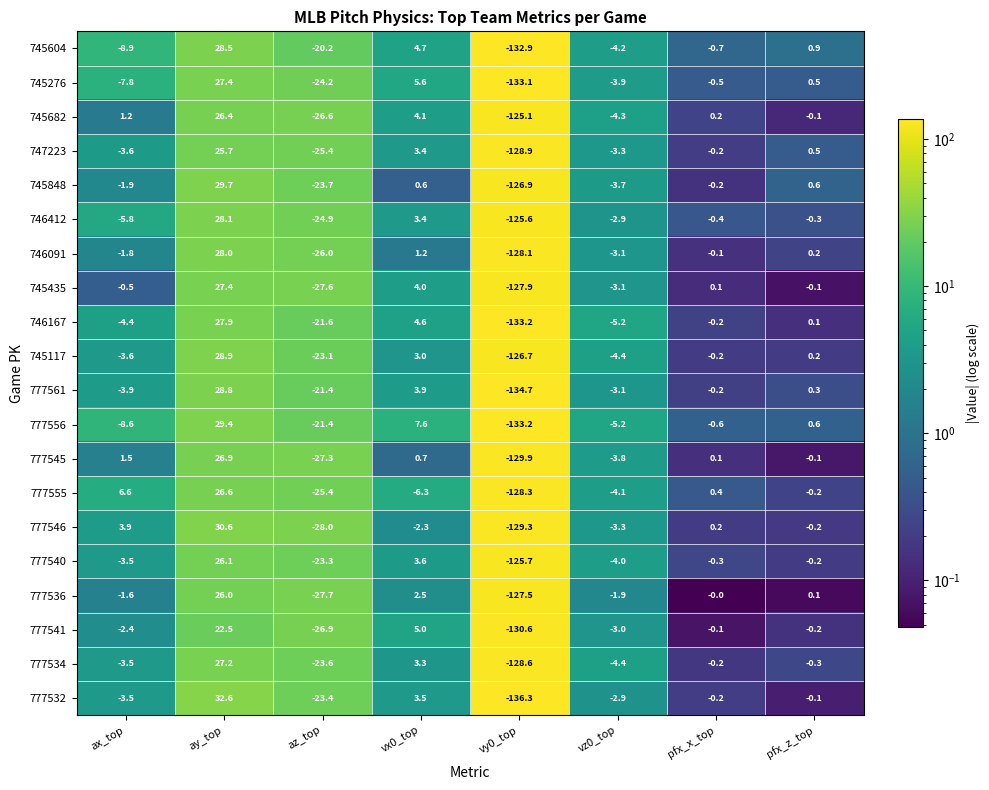

At which label does 745276 reach its minimum?

vy0_top